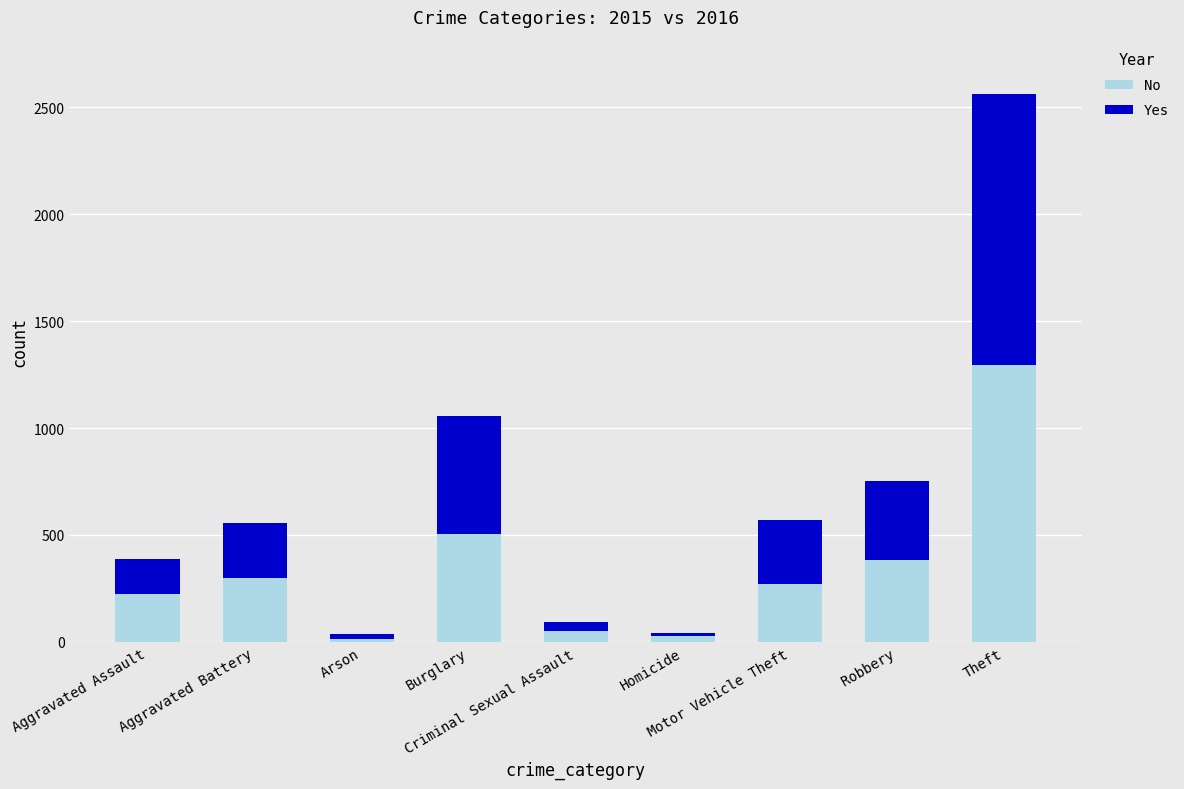

What is the highest value of the No series?

1297